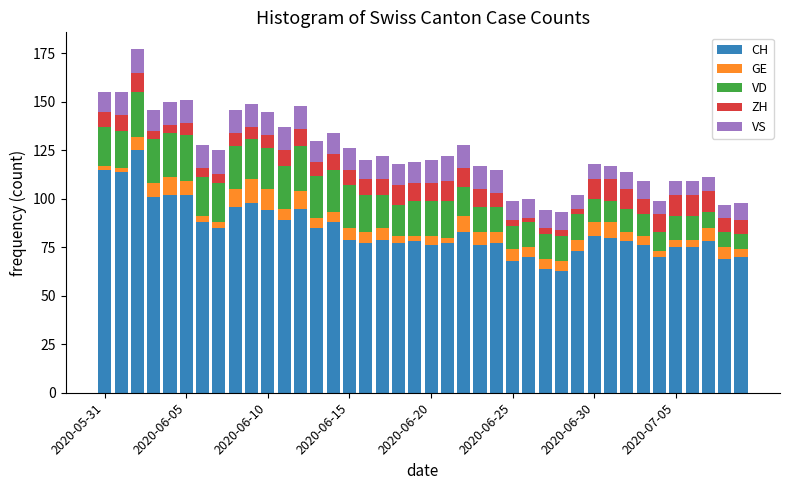

Are the bars grouped side by side (vs. stacked)?

No